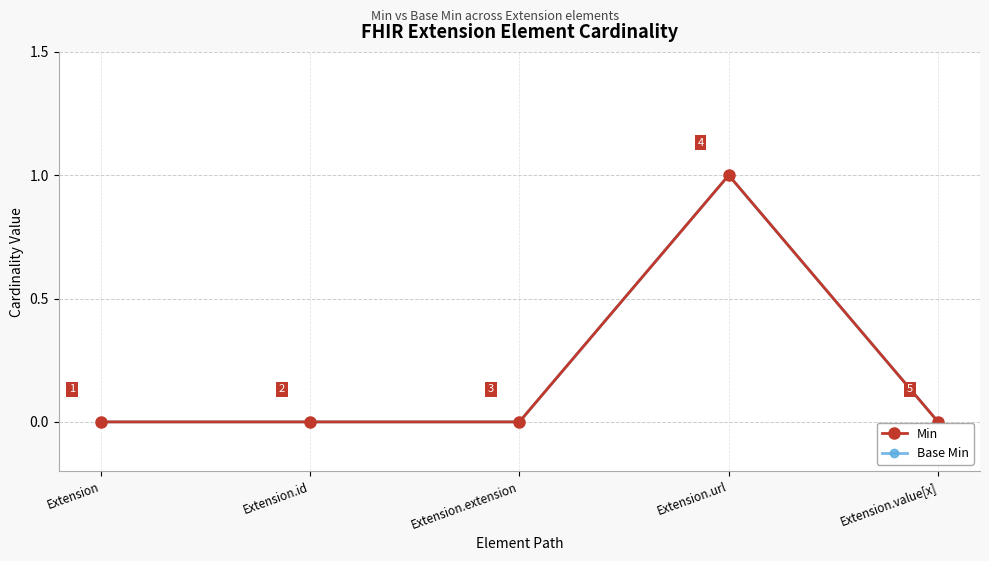

Does the chart have visible grid lines?

Yes